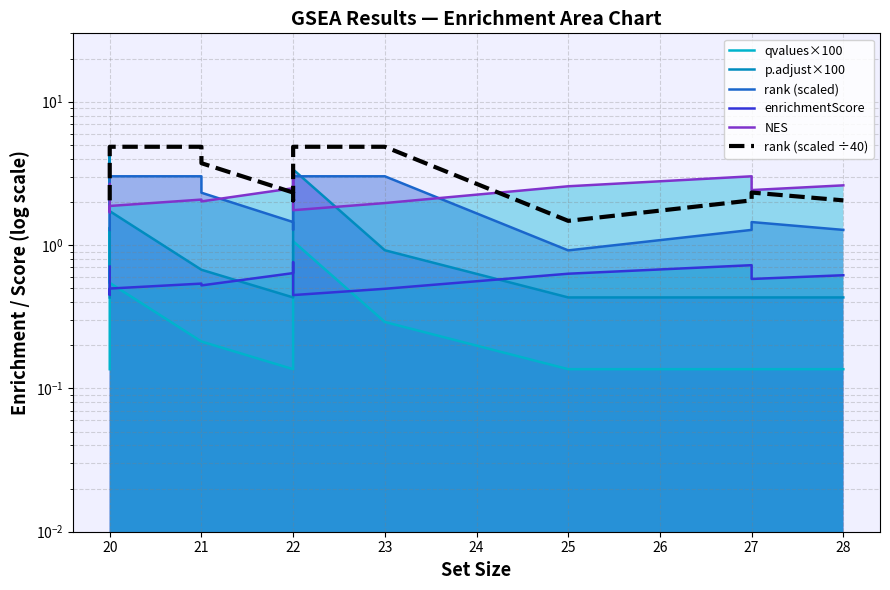

Which series has the largest range (max minus min)?

p.adjust×100